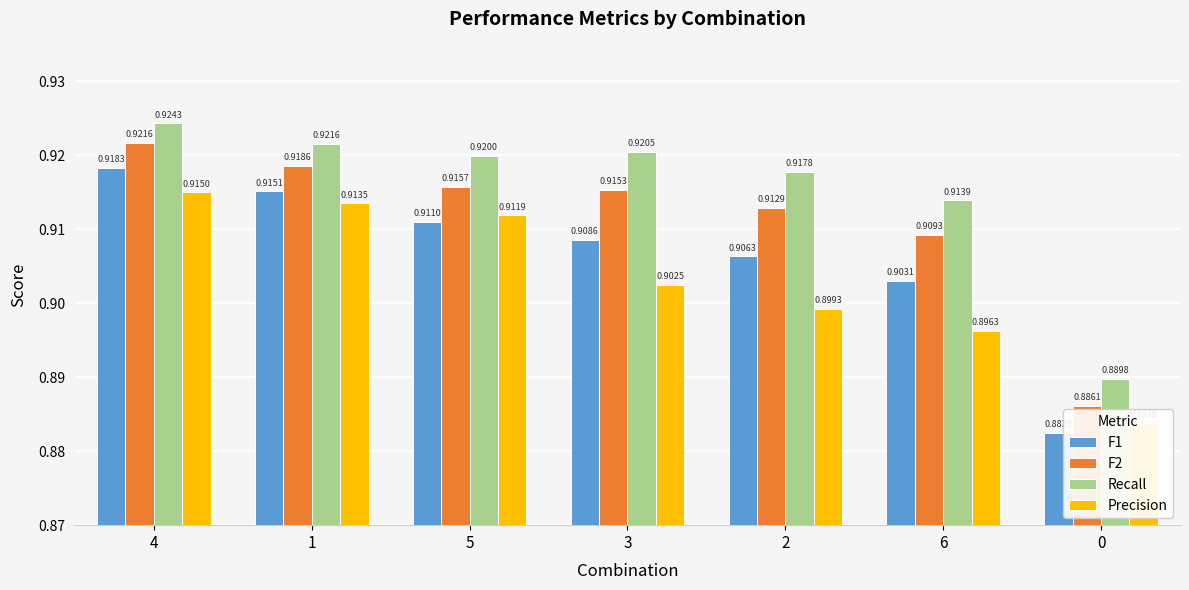

Is the value of F2 at 2 greater than the value of F1 at 1?

No